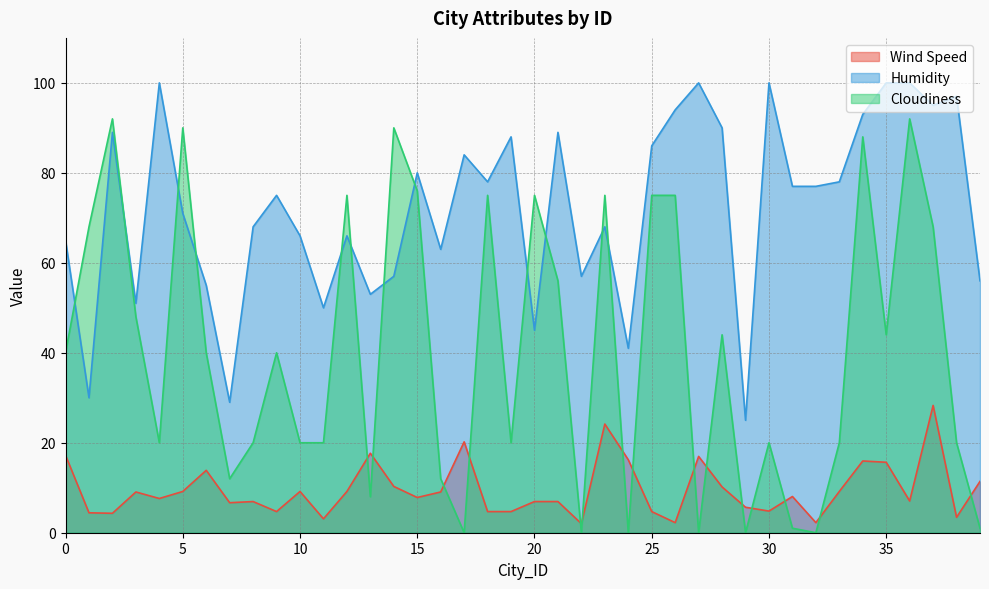

List the labels in order of Wind Speed value, largest first.

37, 23, 17, 13, 0, 27, 24, 34, 35, 6, 39, 14, 28, 5, 10, 12, 33, 3, 16, 31, 15, 4, 36, 8, 20, 21, 7, 29, 30, 9, 18, 19, 25, 1, 2, 38, 11, 26, 32, 22